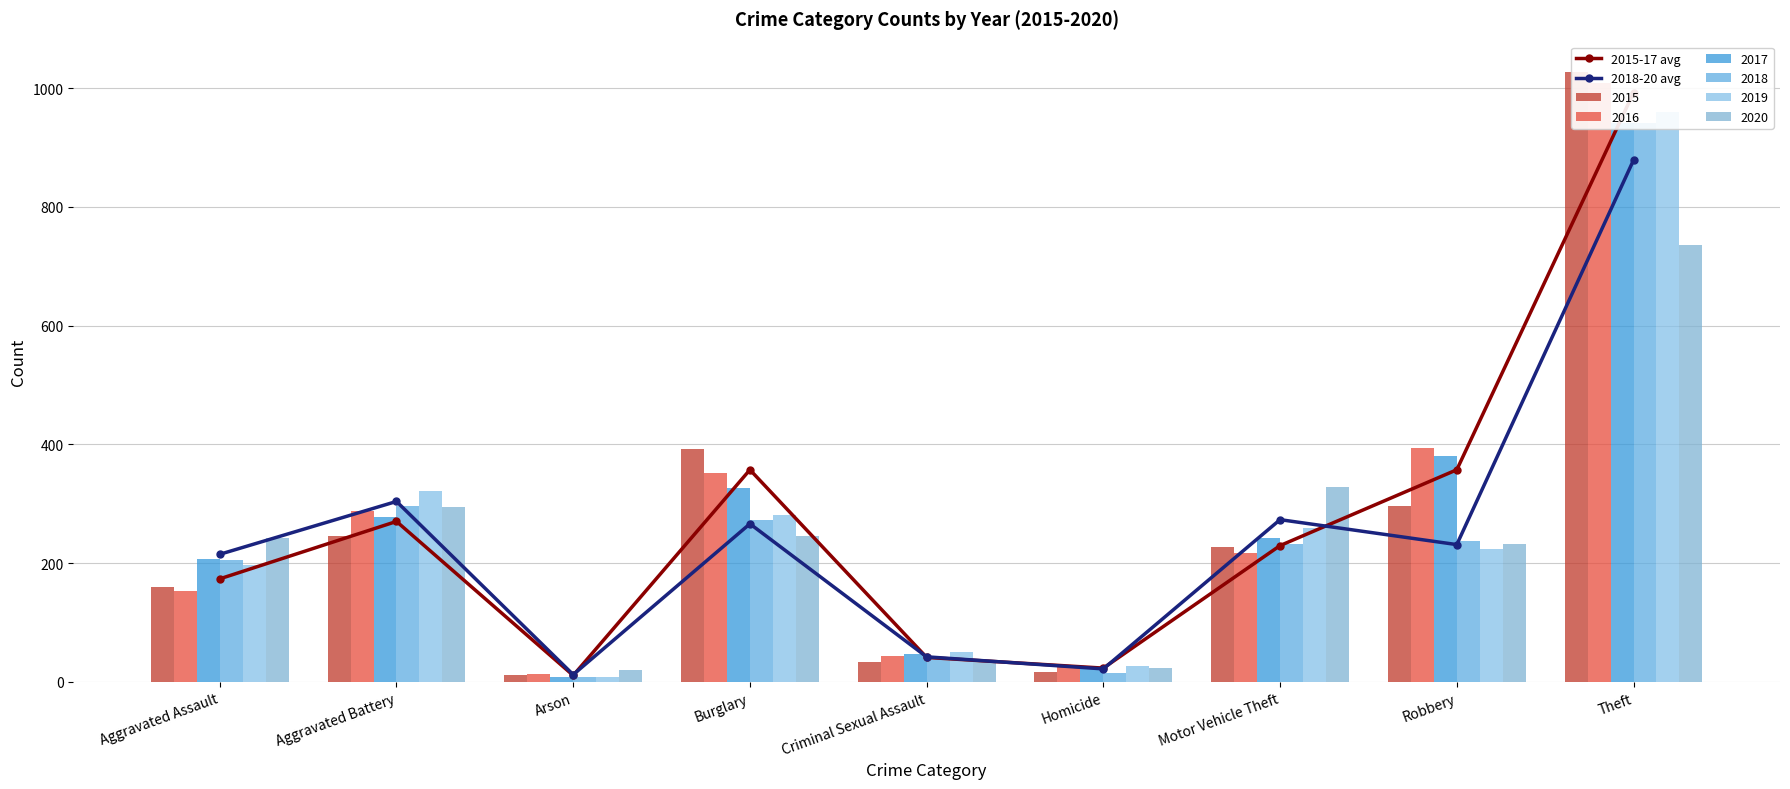

Which series has the widest spread of values?

2015-17 avg